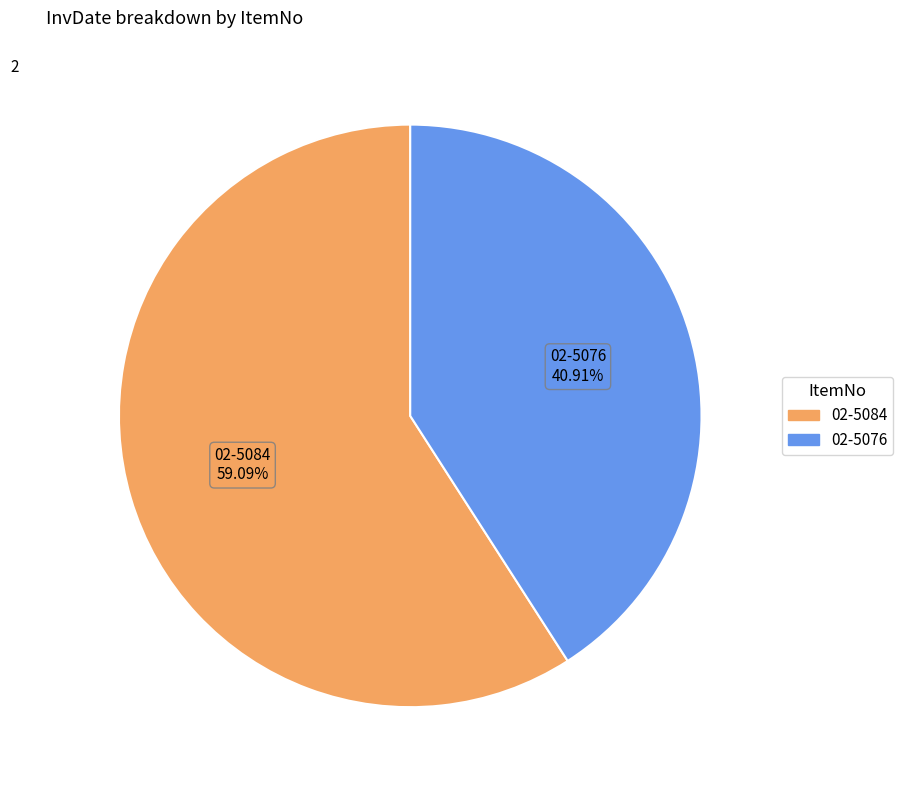

How many segments does this pie chart have?

2